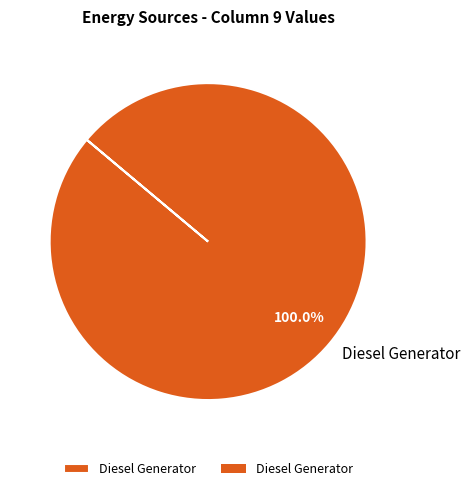

Rank the categories by value from highest to lowest.

Diesel Generator